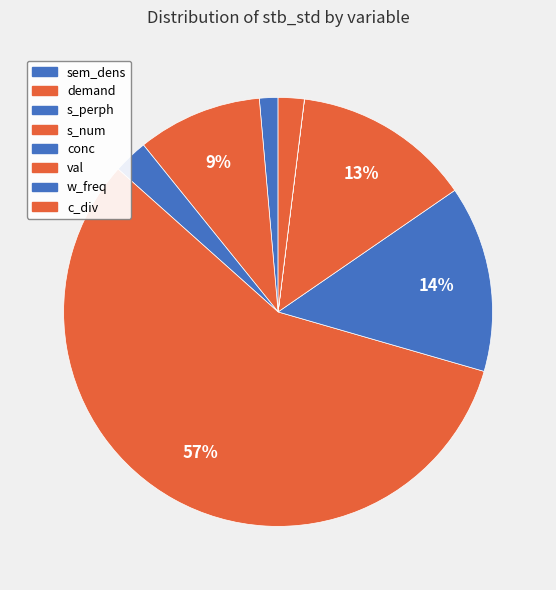

How many slices are in this pie chart?

8